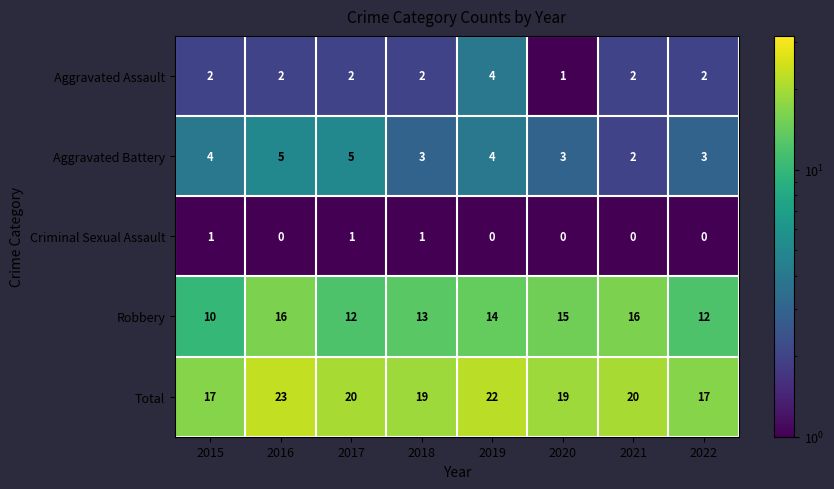

Which series changed the most between 2016 and 2018?

Total